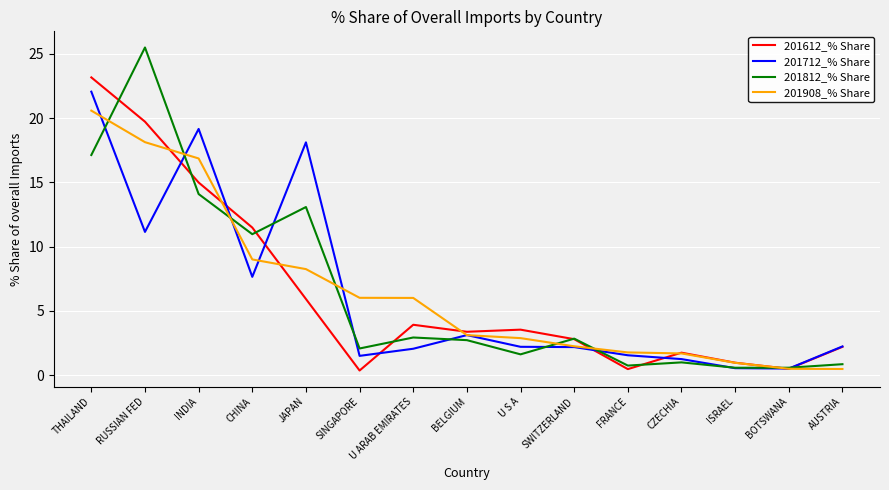

List the series in order of their peak value, lowest first.

201908_% Share, 201712_% Share, 201612_% Share, 201812_% Share